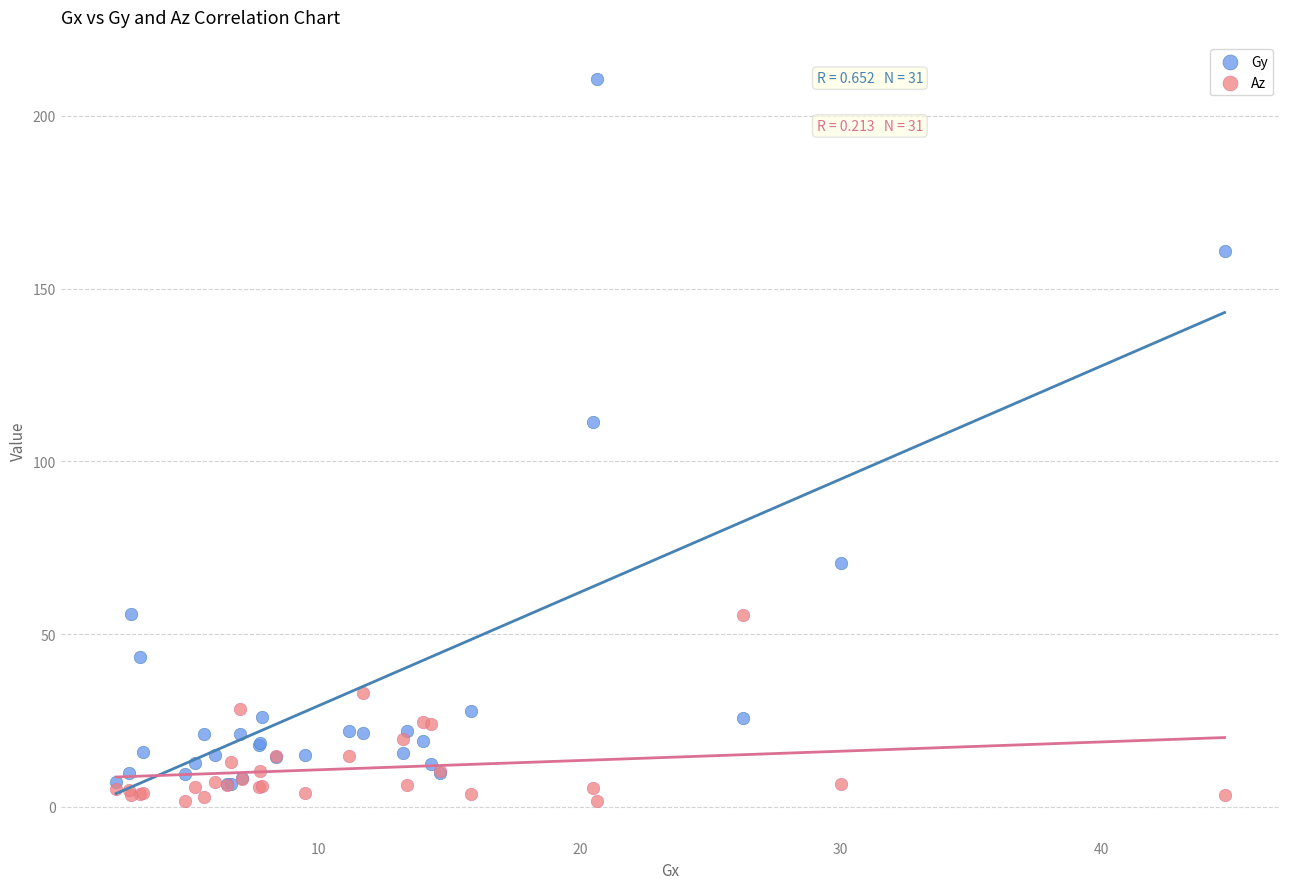

Which series has the largest Y range (max minus min)?

Gy